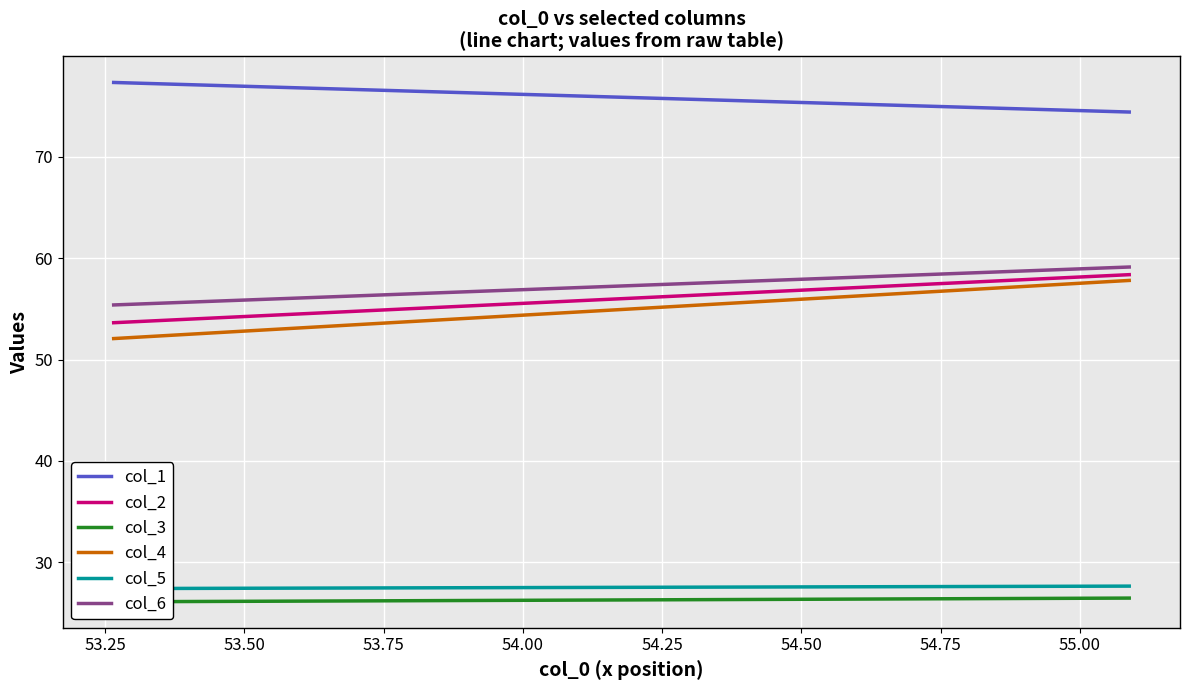

What is the maximum value shown in the chart?

77.3